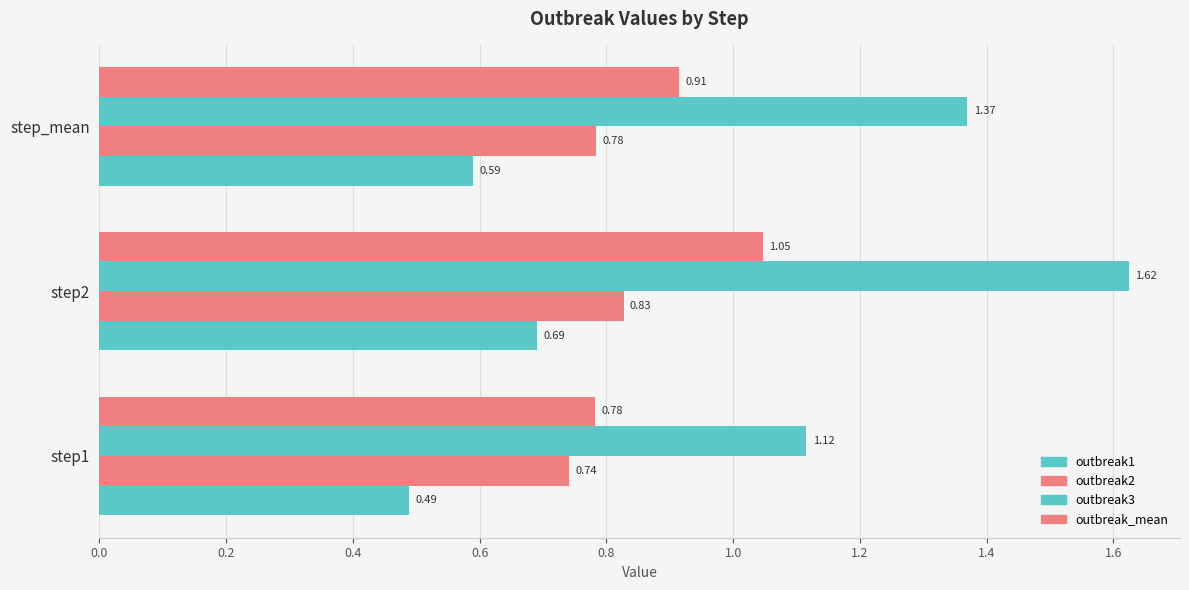

What is the value of the outbreak_mean bar at the 3rd from the left?

0.9